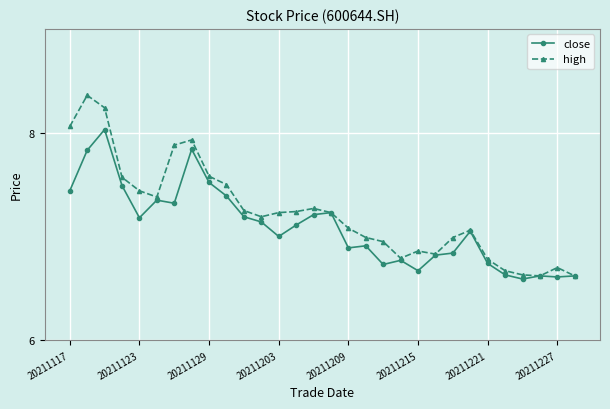

What is the maximum value for close?

8.0